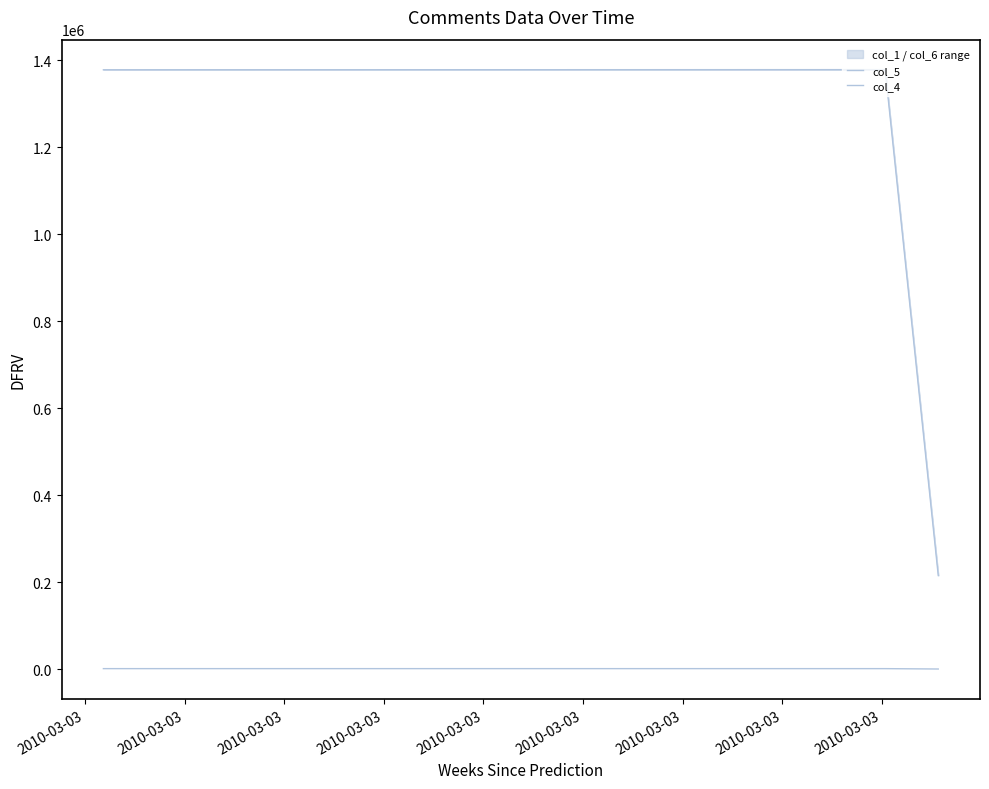

What is the total value across all series at 2010-03-03?

1379913